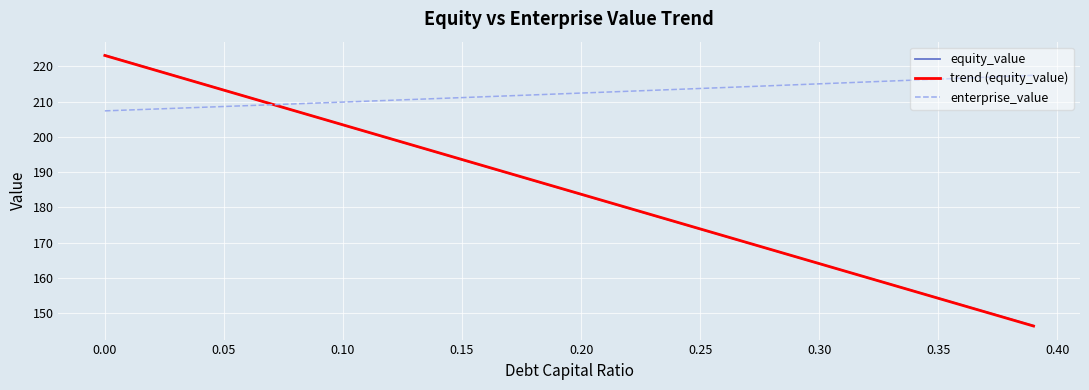

Count the number of data series in this chart.

3